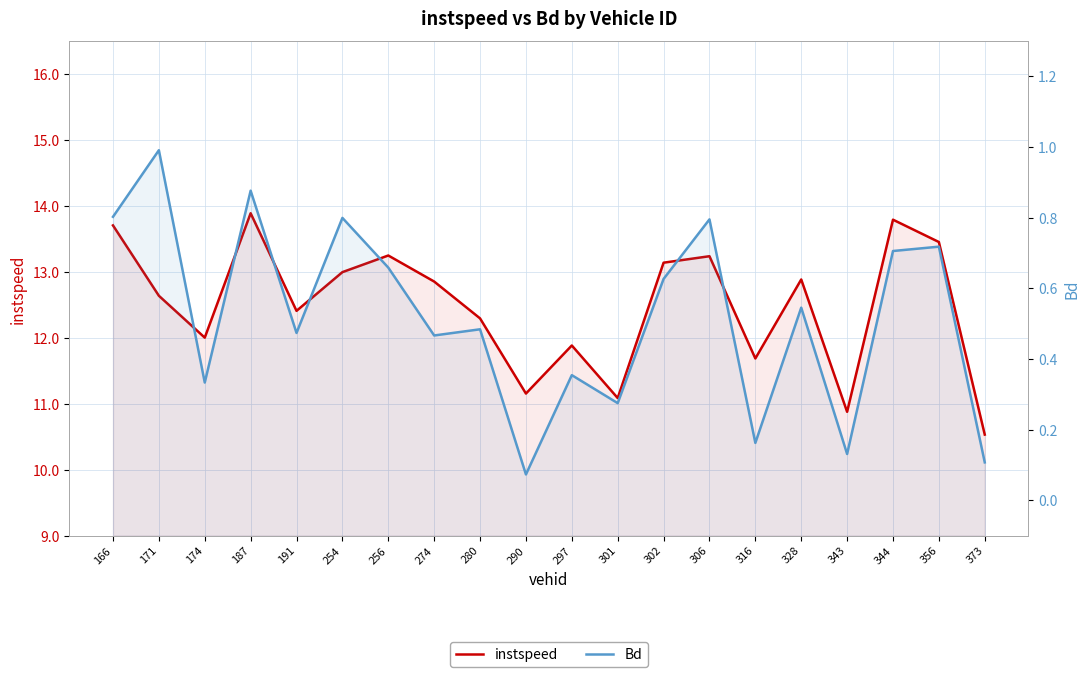

Which series changed the most between 187 and 256?

instspeed